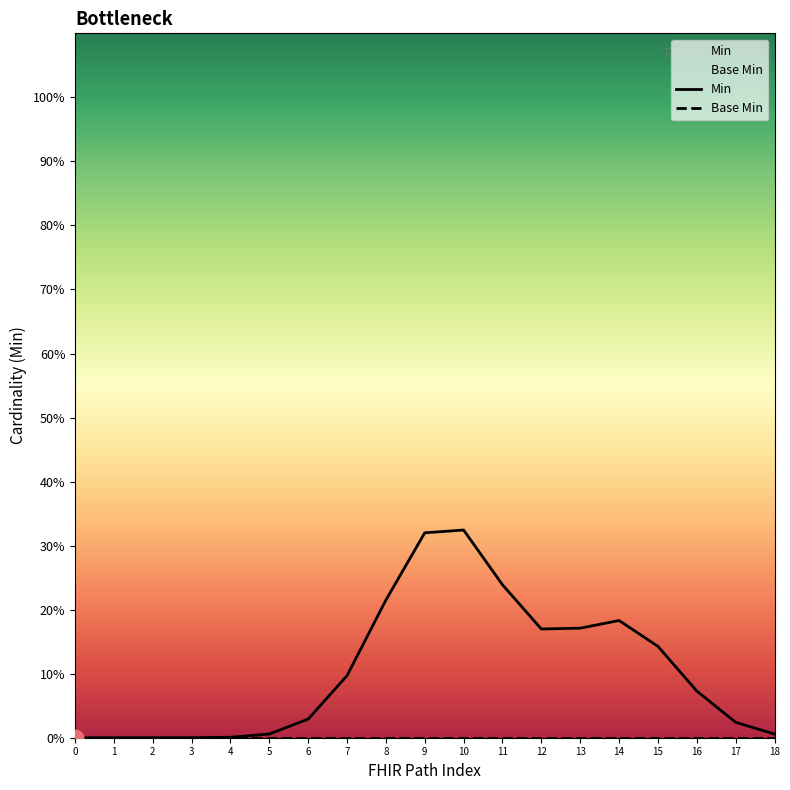

How many lines are shown in the chart?

2